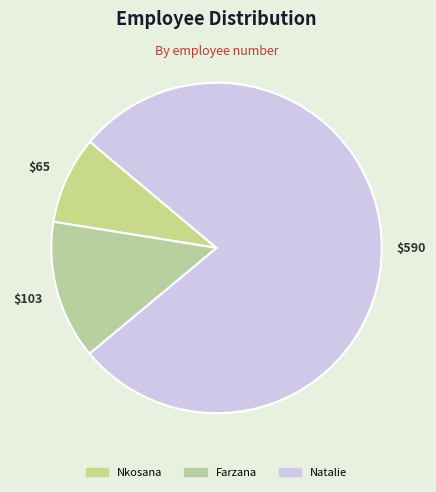

To the nearest percent, what percentage of the pie is Natalie?

78%